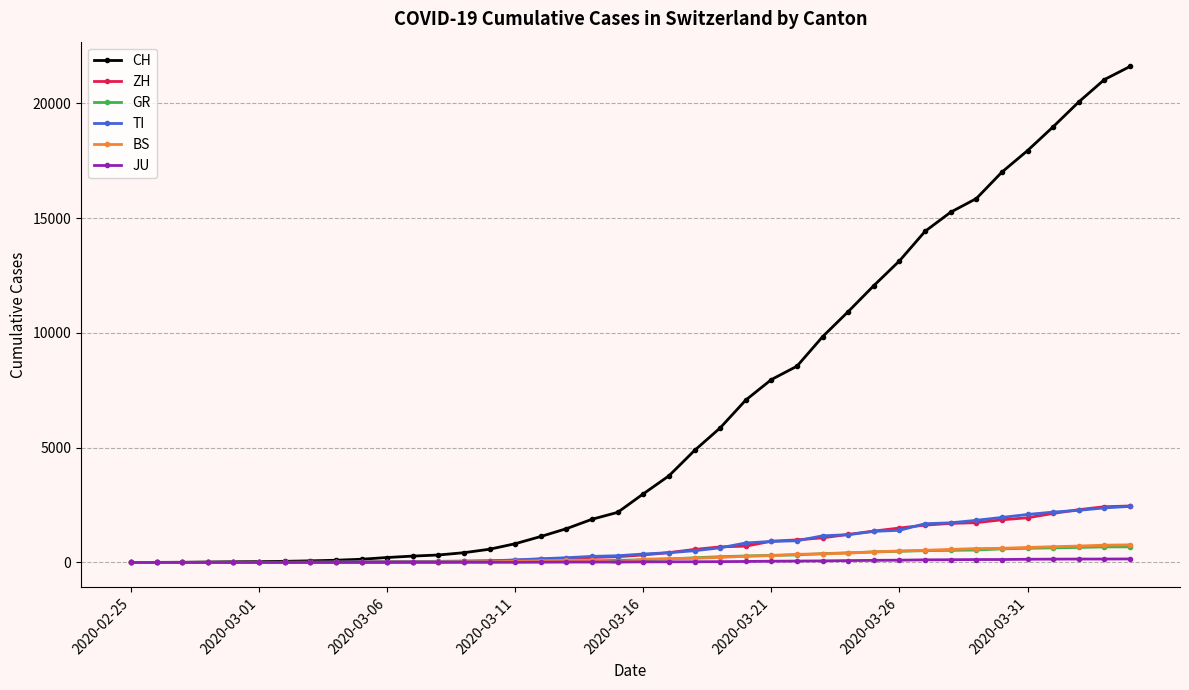

Which series has the largest range (max minus min)?

CH